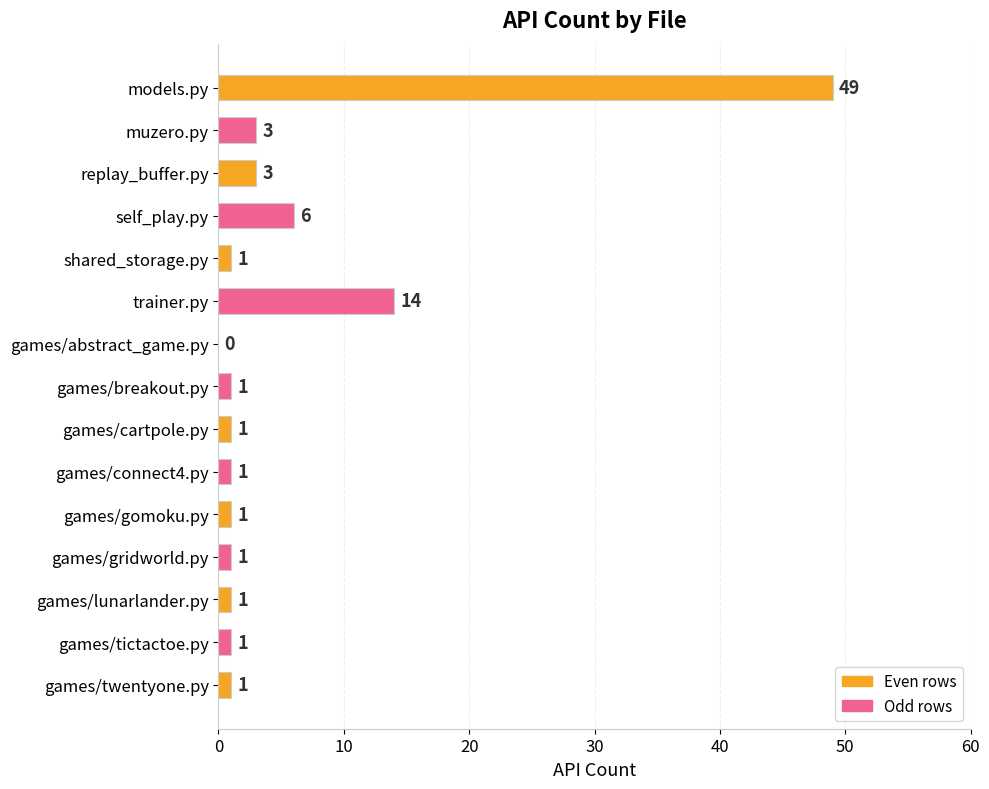

What is the sum of the values at replay_buffer.py and games/breakout.py?

4